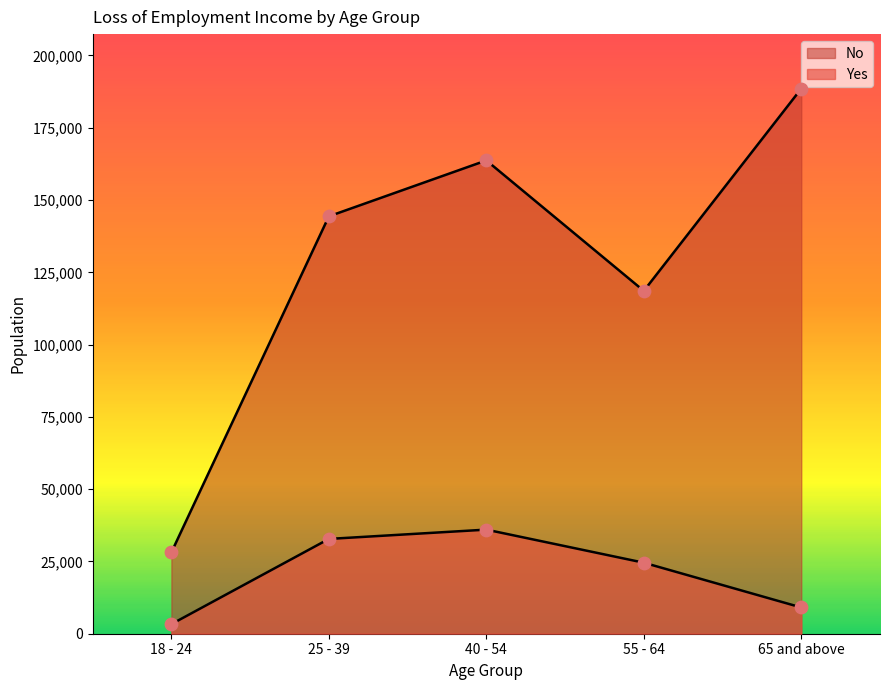

What is the total value across all series at 18 - 24?

31448